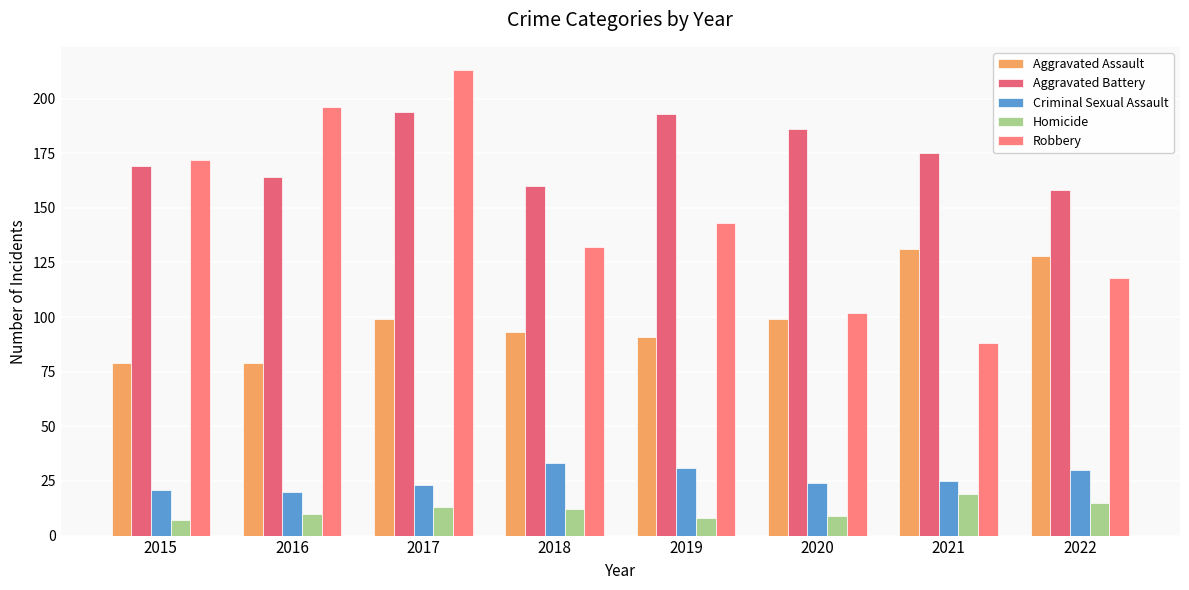

Is the value of Robbery at 2017 greater than the value of Homicide at 2020?

Yes